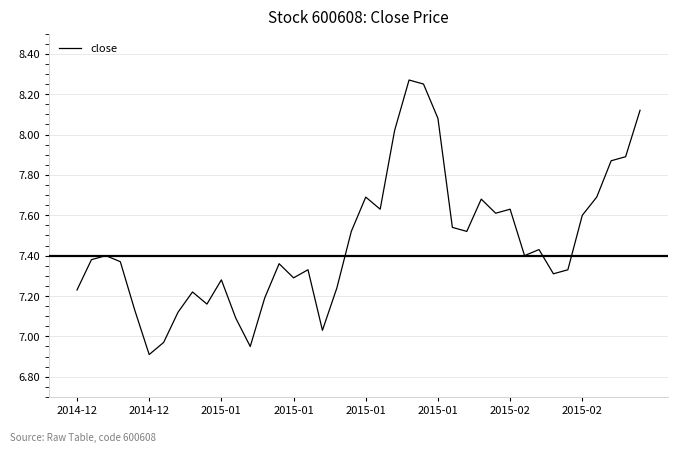

What is the difference between the maximum and minimum values?

1.4